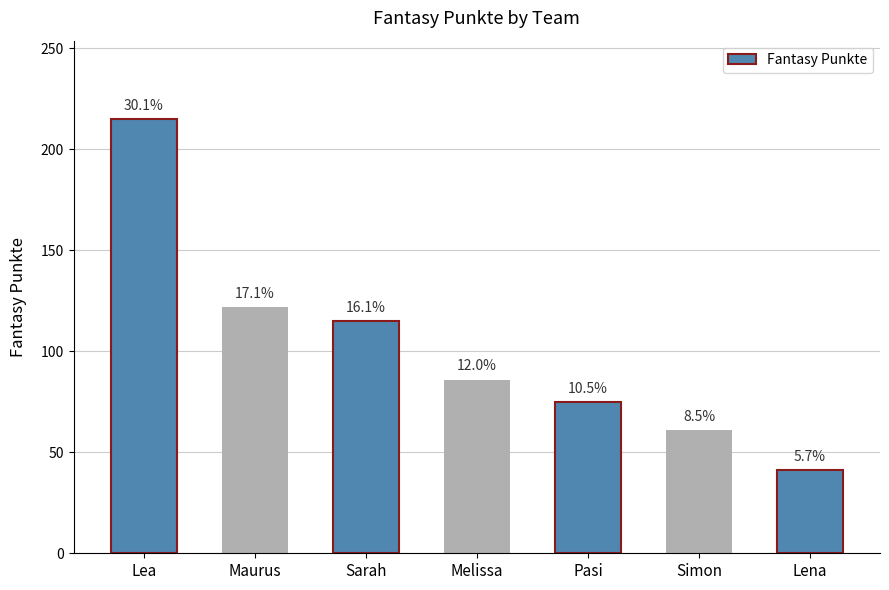

Between Lena and Melissa, which is larger?

Melissa